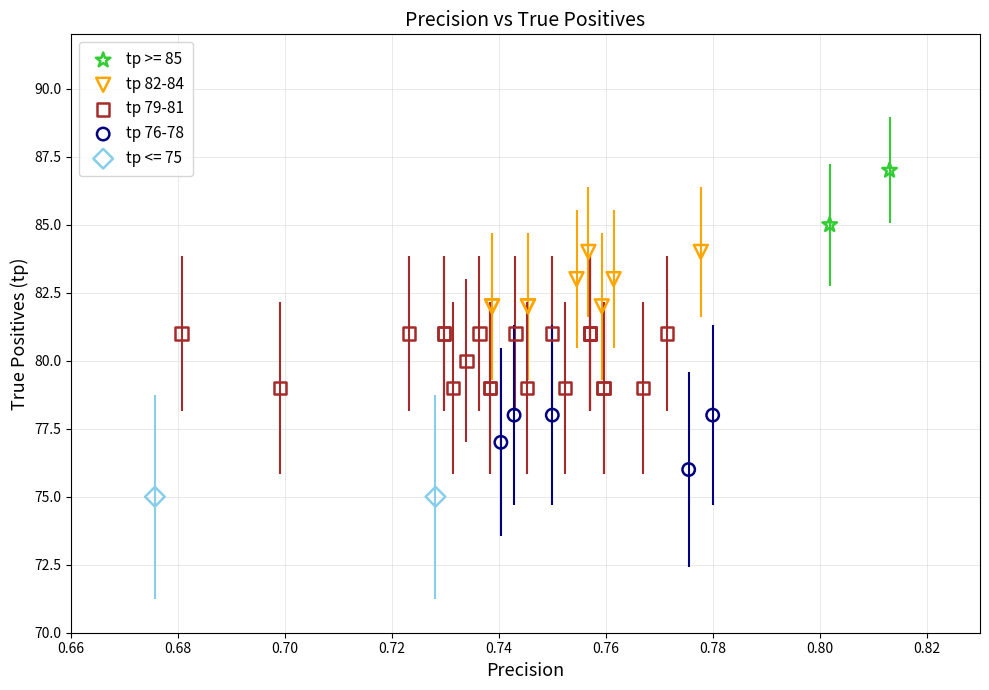

What are all the series names shown in the legend?

tp >= 85, tp 82-84, tp 79-81, tp 76-78, tp <= 75